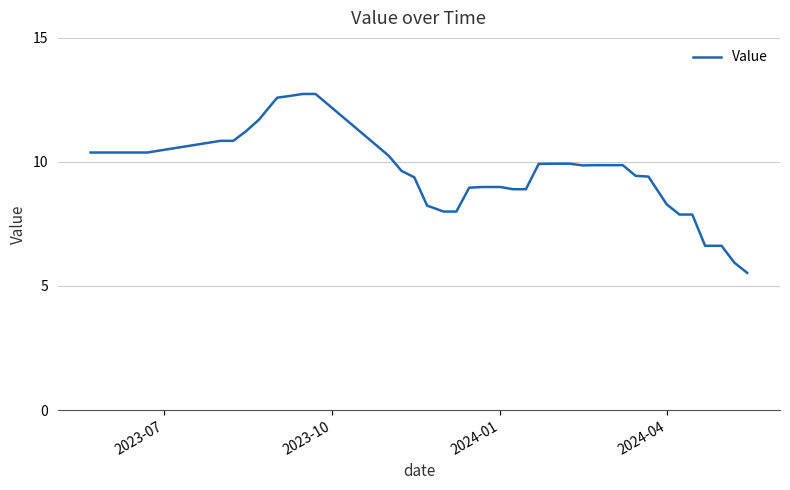

What is the minimum value shown in the chart?

5.5